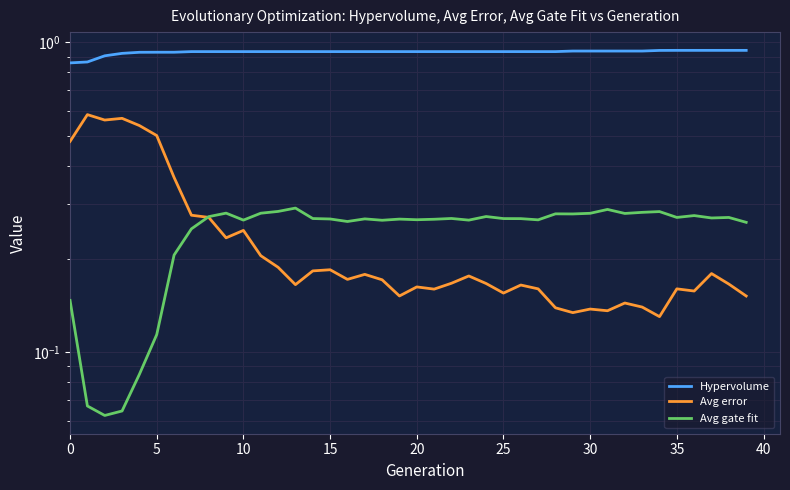

How many times do Avg gate fit and Avg error cross each other?

1